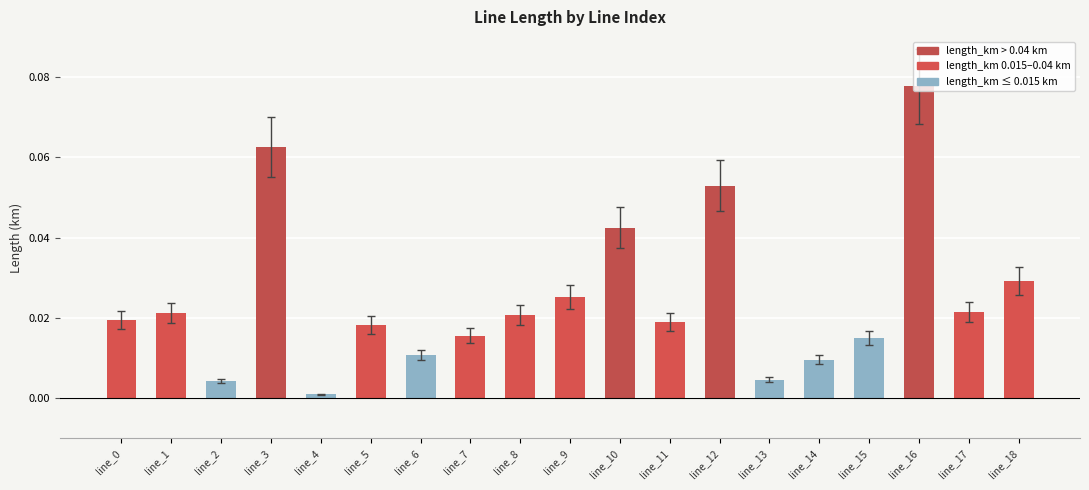

Which category has the lowest value across all series?

line_4